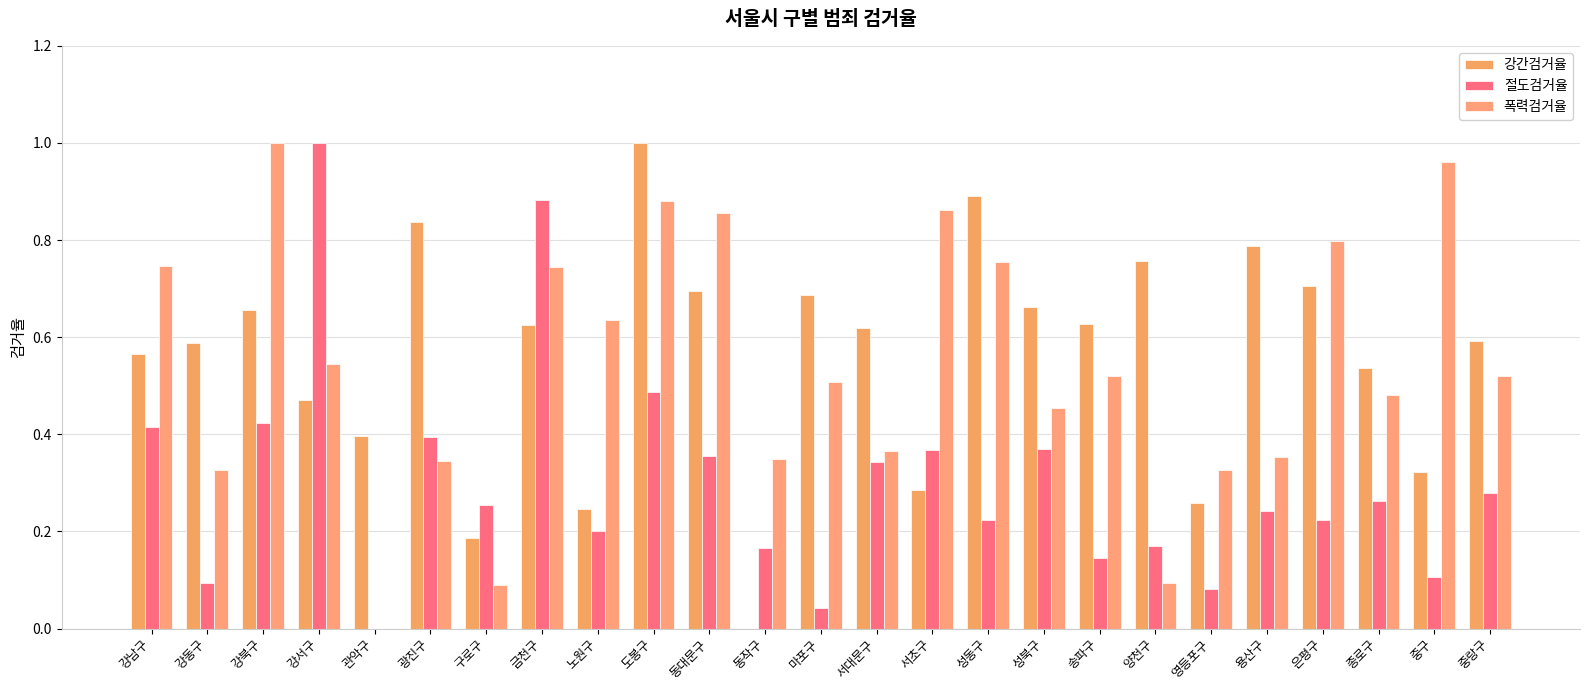

How many series are shown in this chart?

3